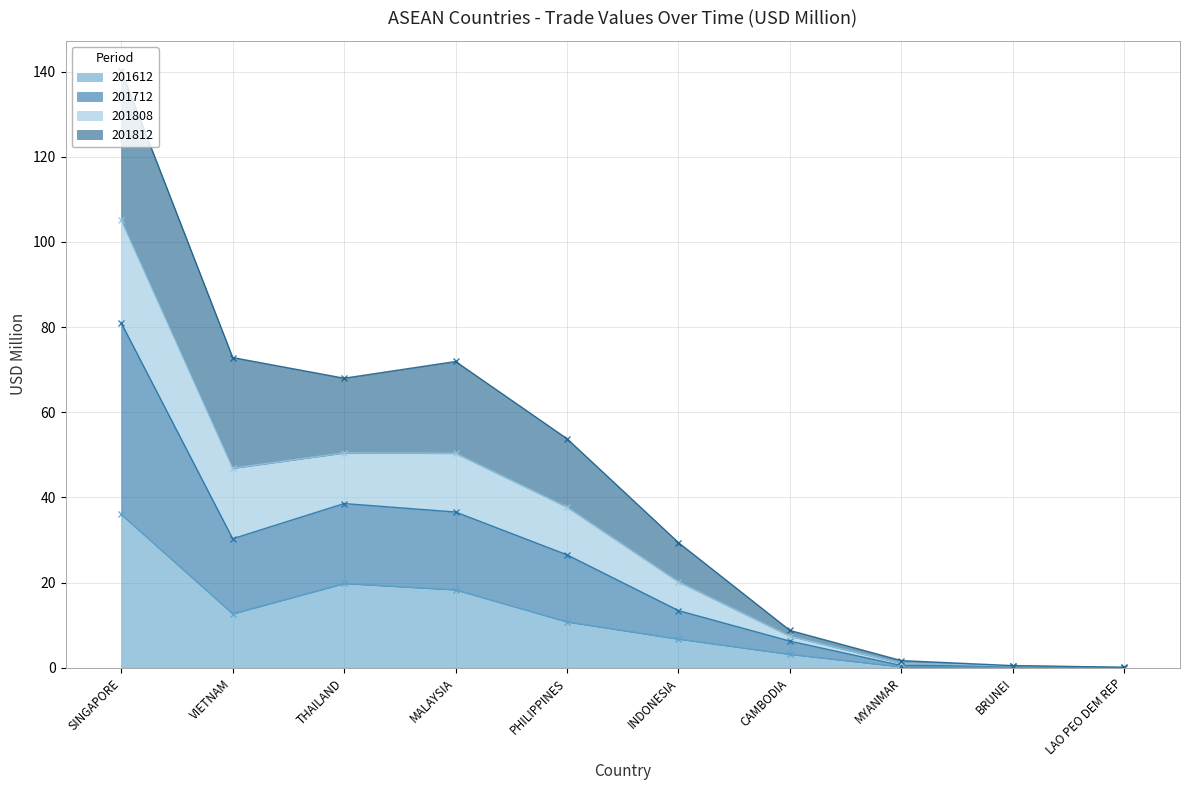

True or false: 201712 and 201808 intersect in this chart.

False